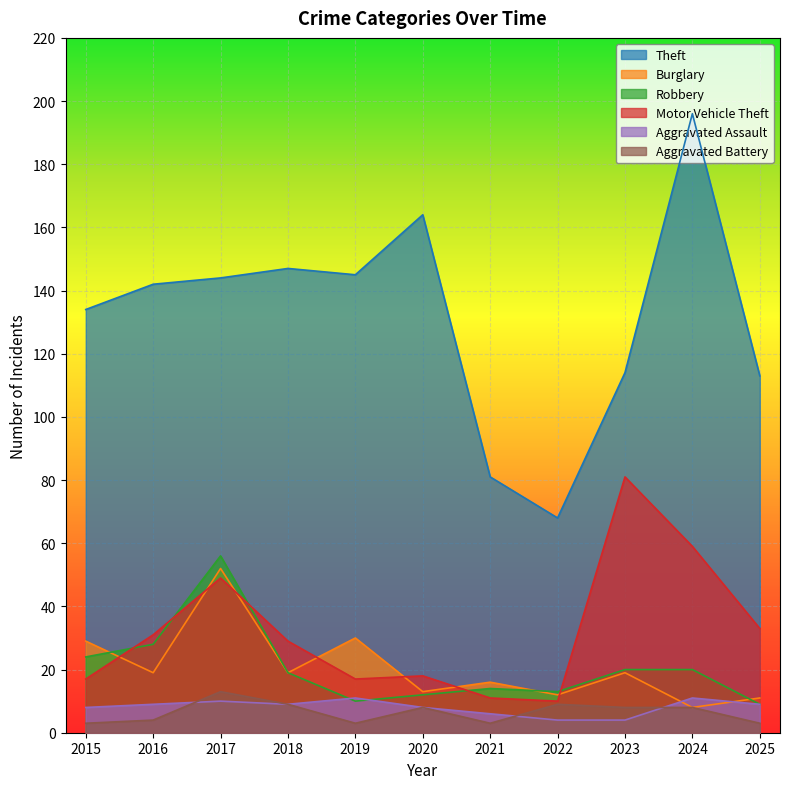

At how many categories does at least one series exceed 87?

9